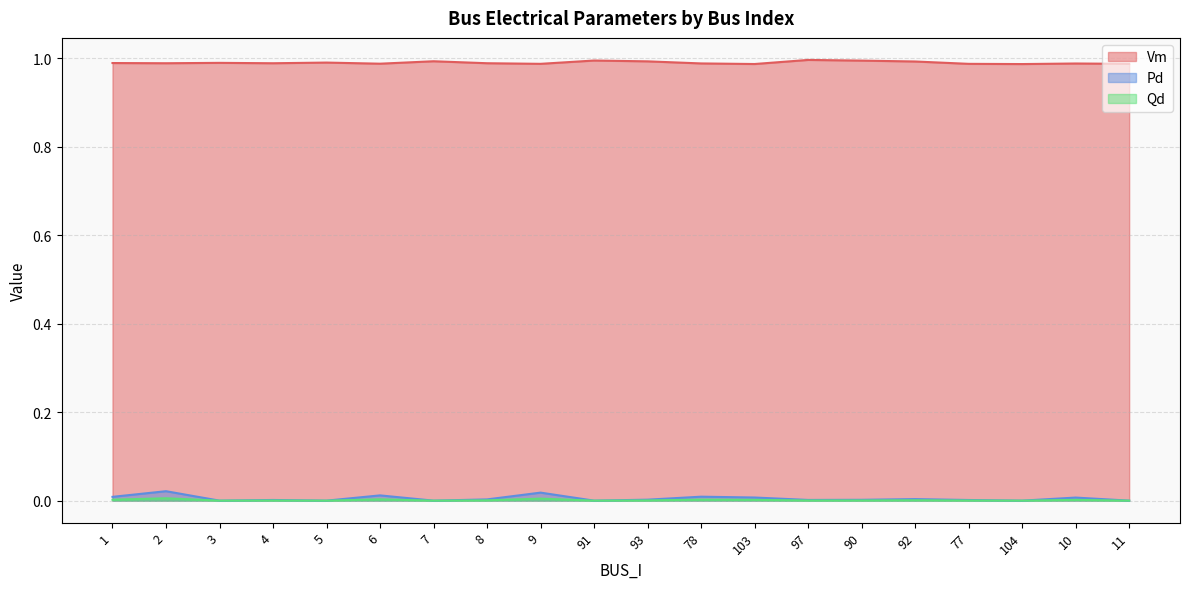

How many interior local peaks does the Vm series have?

6